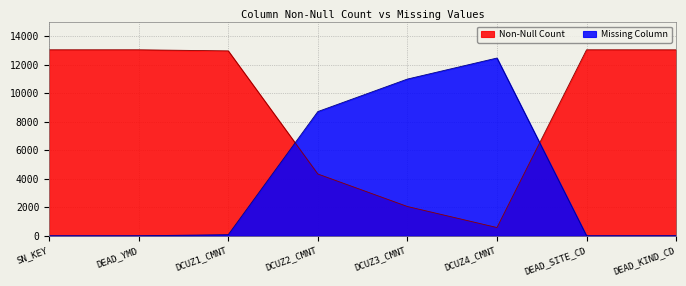

What is the difference between the Missing Column values at DCUZ3_CMNT and DCUZ2_CMNT?

2282